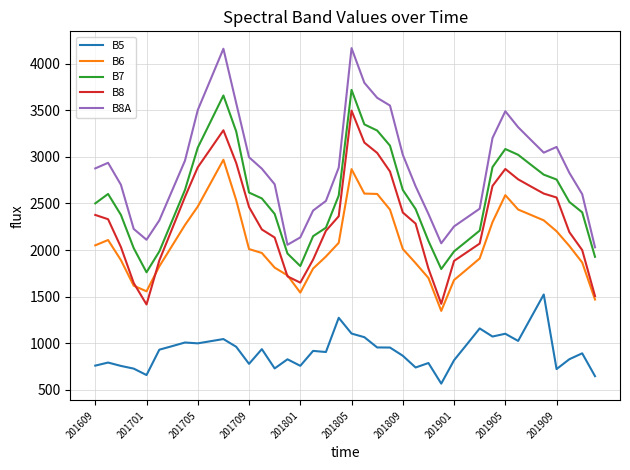

Is this an area chart (filled region under the line)?

No